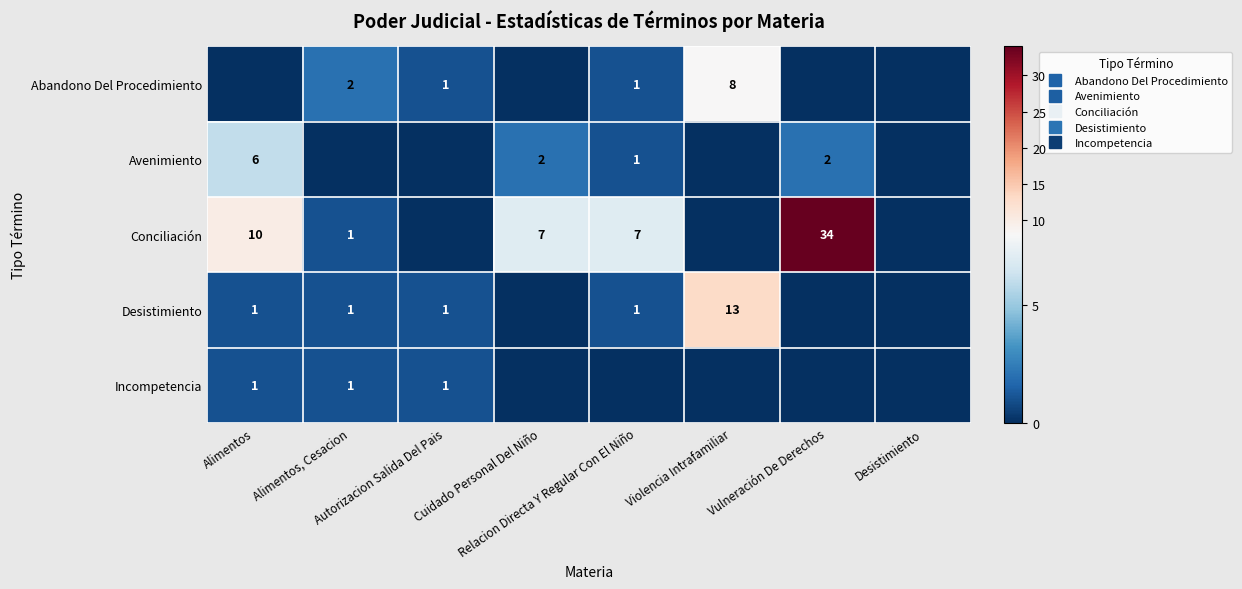

Is the value of Avenimiento at Alimentos greater than the value of Incompetencia at Desistimiento?

Yes